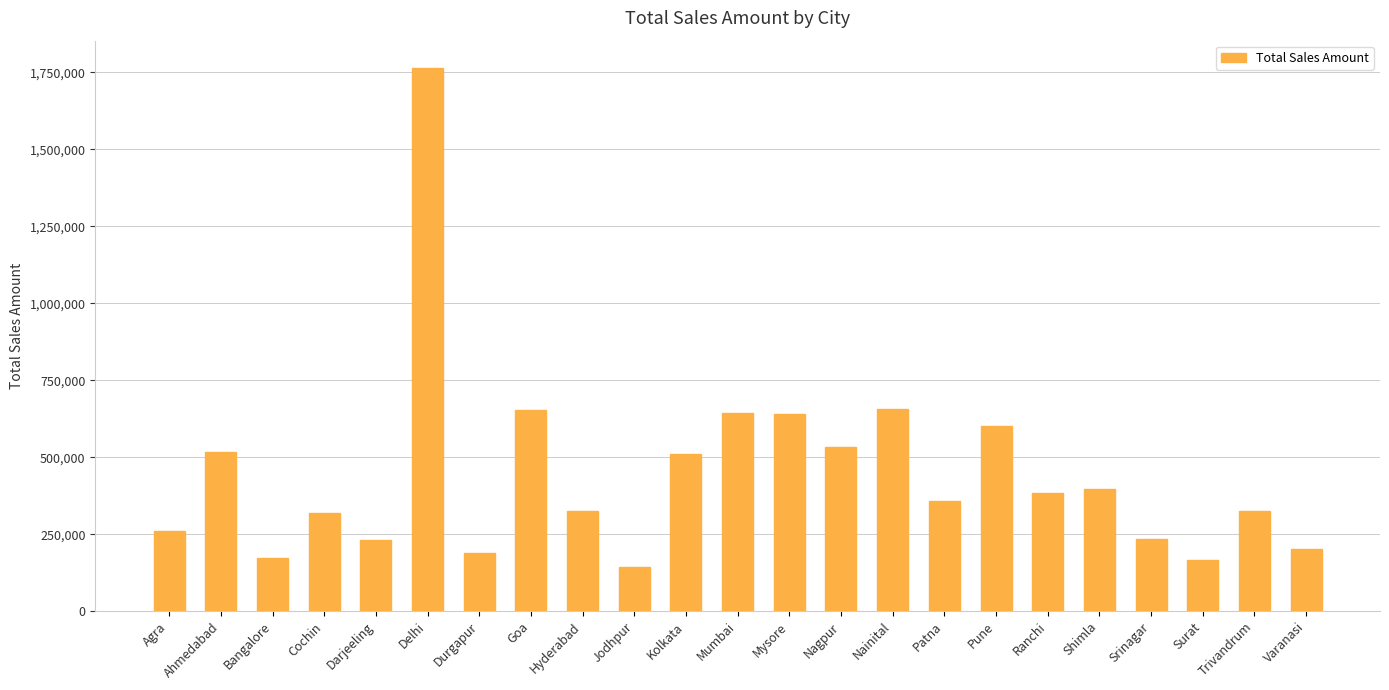

What is the label of the 12th bar from the left?

Mumbai